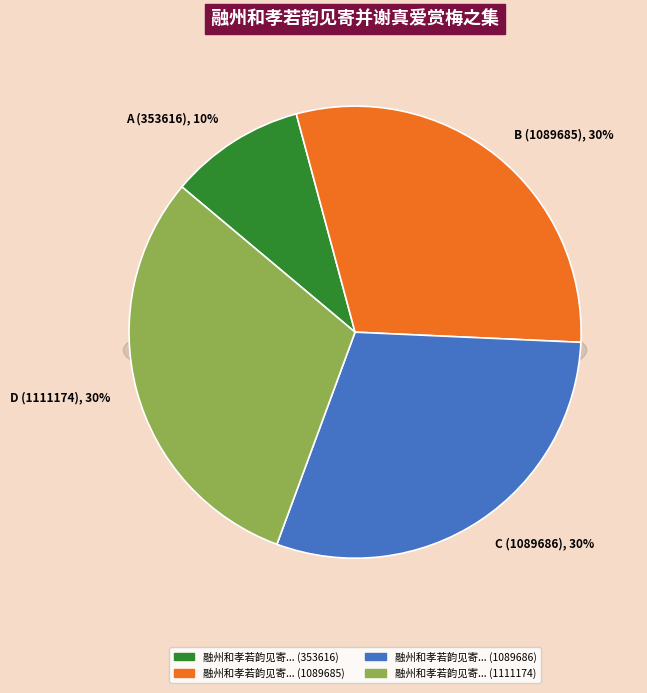

Does 融州和孝若韵见寄并谢真爱赏梅之集复次韵奉酬 represent more than half of the total?

No